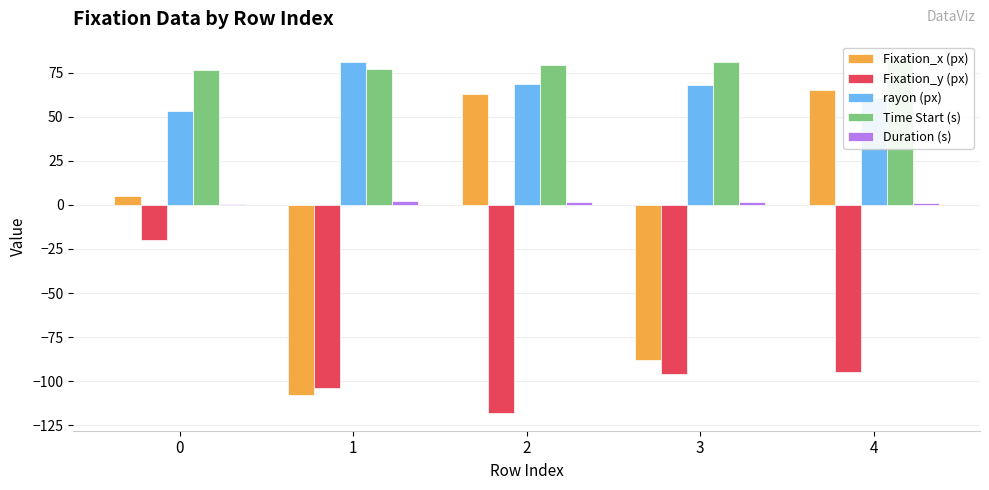

How many series are shown in this chart?

5